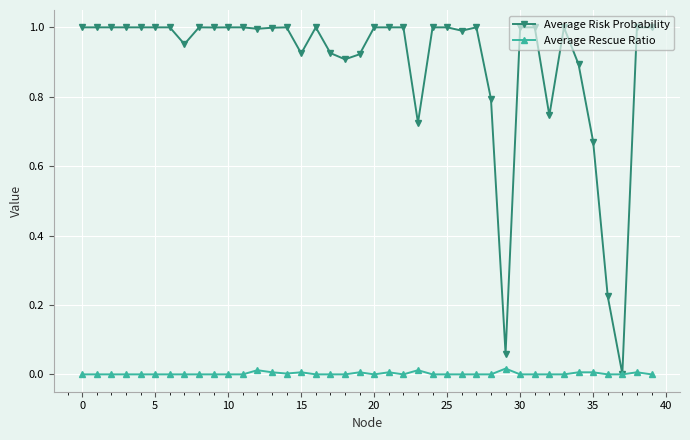

Which series has the largest total across all categories?

Average Risk Probability